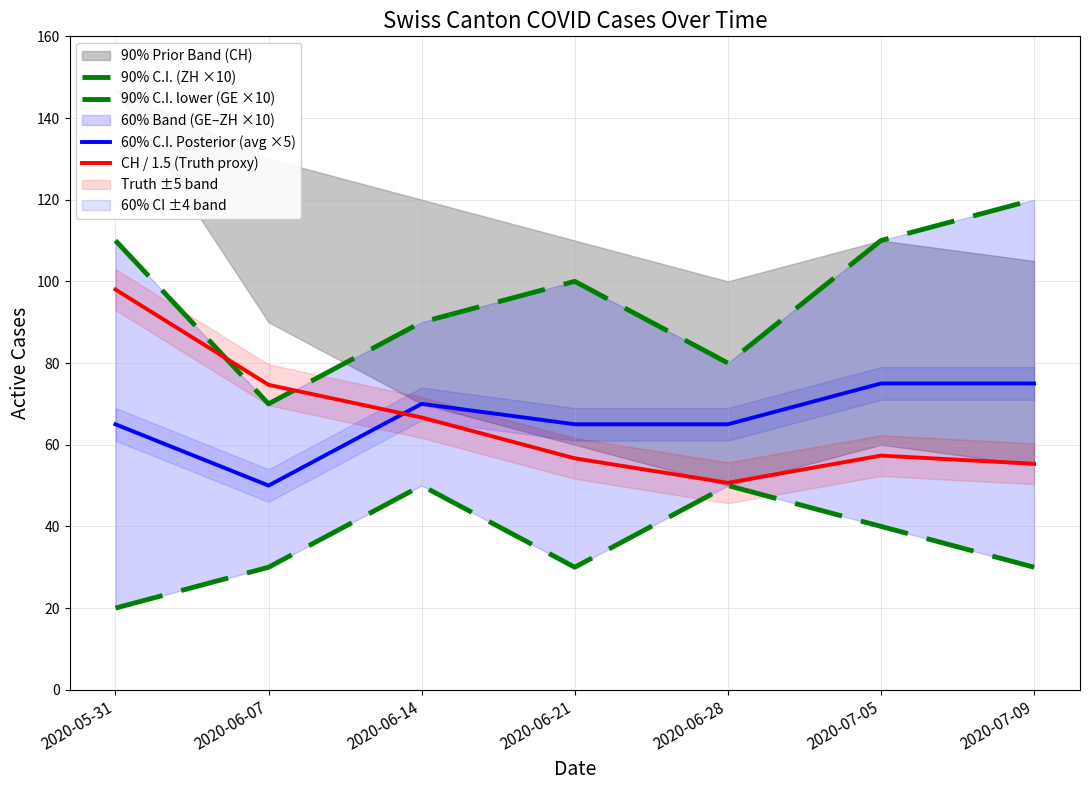

Reading left to right, what are all the values shown in this chart?

90% C.I. (ZH ×10): 2020-05-31=110.0	2020-06-07=70.0	2020-06-14=90.0	2020-06-21=100.0	2020-06-28=80.0	2020-07-05=110.0	2020-07-09=120.0
90% C.I. lower (GE ×10): 2020-05-31=20.0	2020-06-07=30.0	2020-06-14=50.0	2020-06-21=30.0	2020-06-28=50.0	2020-07-05=40.0	2020-07-09=30.0
60% C.I. Posterior (avg ×5): 2020-05-31=65.0	2020-06-07=50.0	2020-06-14=70.0	2020-06-21=65.0	2020-06-28=65.0	2020-07-05=75.0	2020-07-09=75.0
CH / 1.5 (Truth proxy): 2020-05-31=98.0	2020-06-07=74.7	2020-06-14=66.7	2020-06-21=56.7	2020-06-28=50.7	2020-07-05=57.3	2020-07-09=55.3